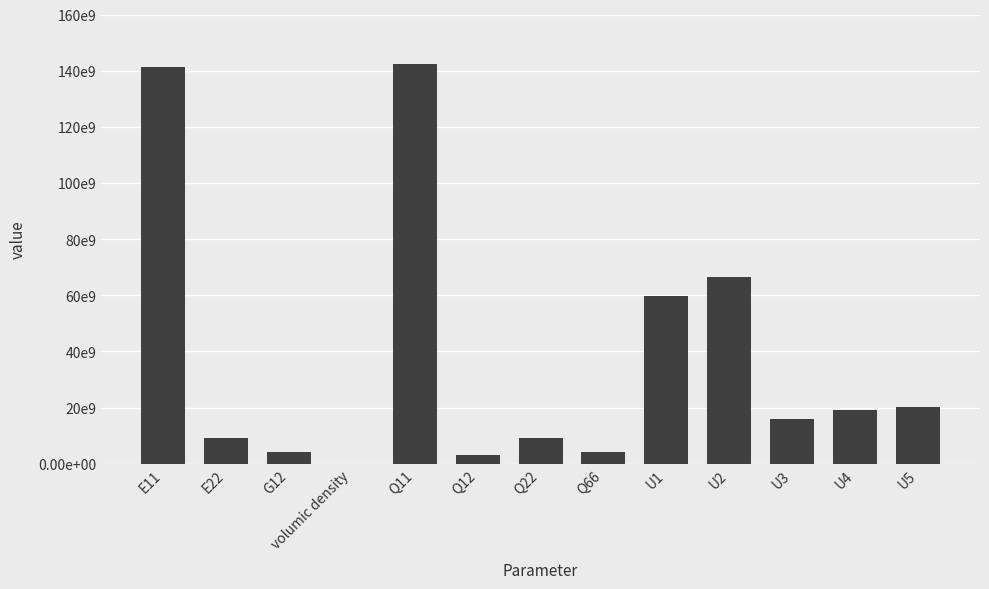

List the labels in order of value, smallest first.

volumic density, Q12, G12, Q66, E22, Q22, U3, U4, U5, U1, U2, E11, Q11